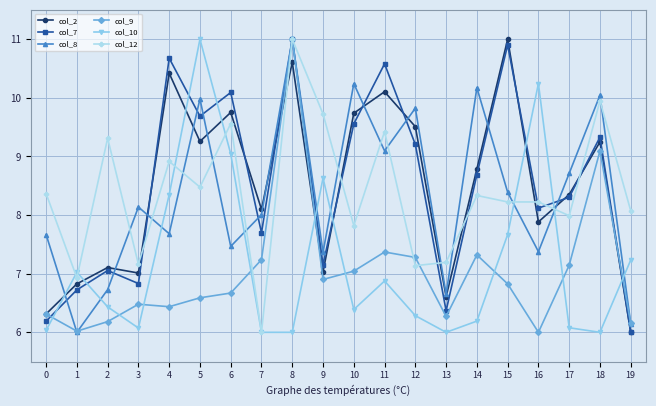

Is it true that col_10 equals 6.6 at 16?

False